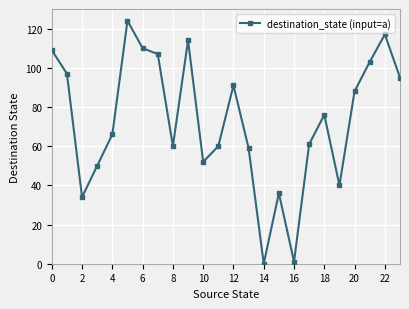

What is the value of the 19th point from the left?

76